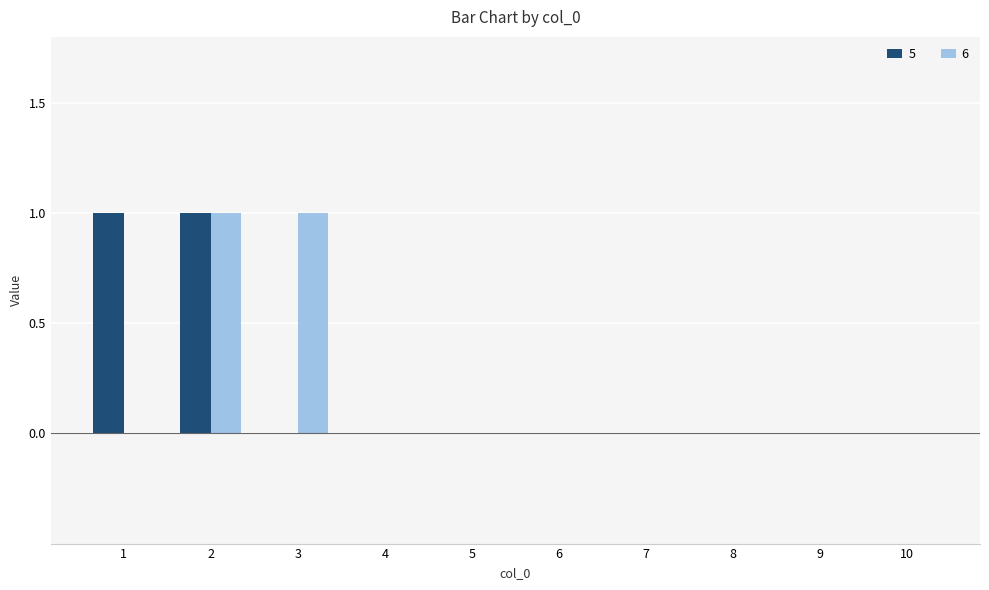

What is the spread (max minus min) of values at 1?

1